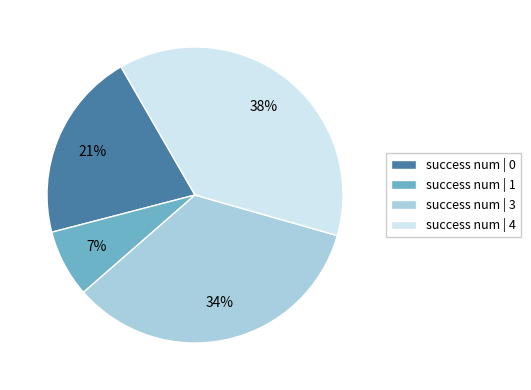

Do success num | 0 and success num | 1 together represent more than half of the pie?

No